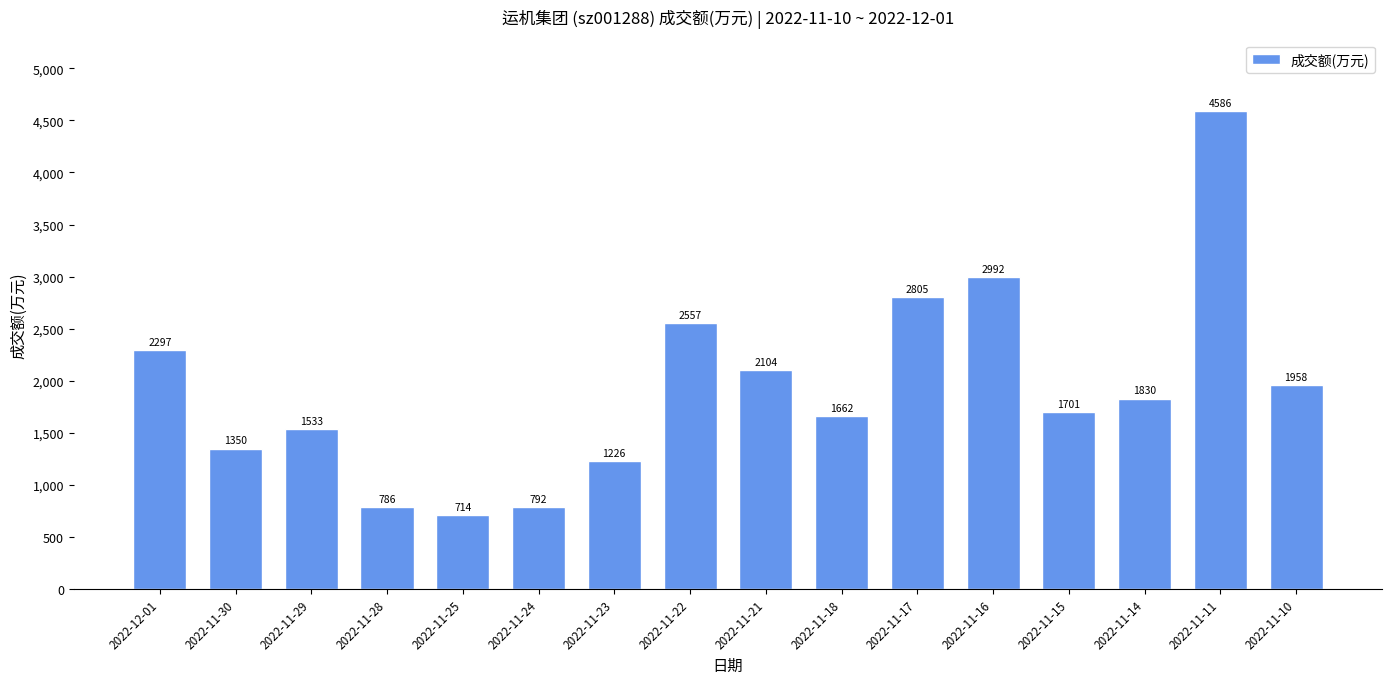

Where does the data first go above 1830?

2022-12-01